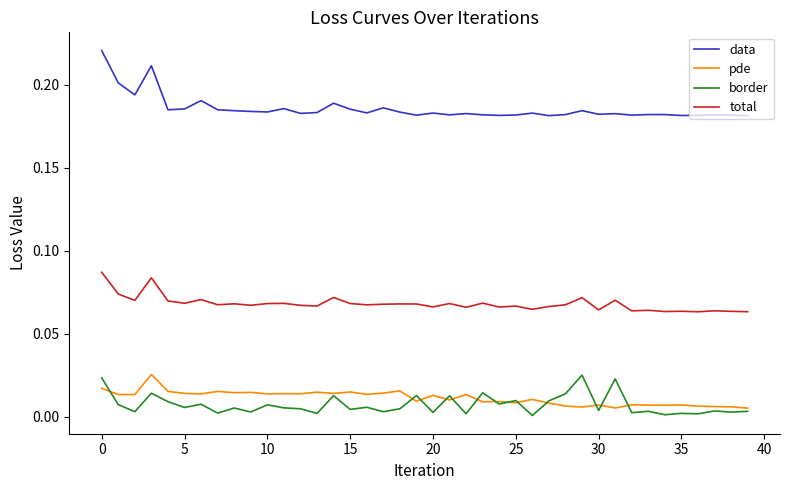

Which series has the largest total across all categories?

data